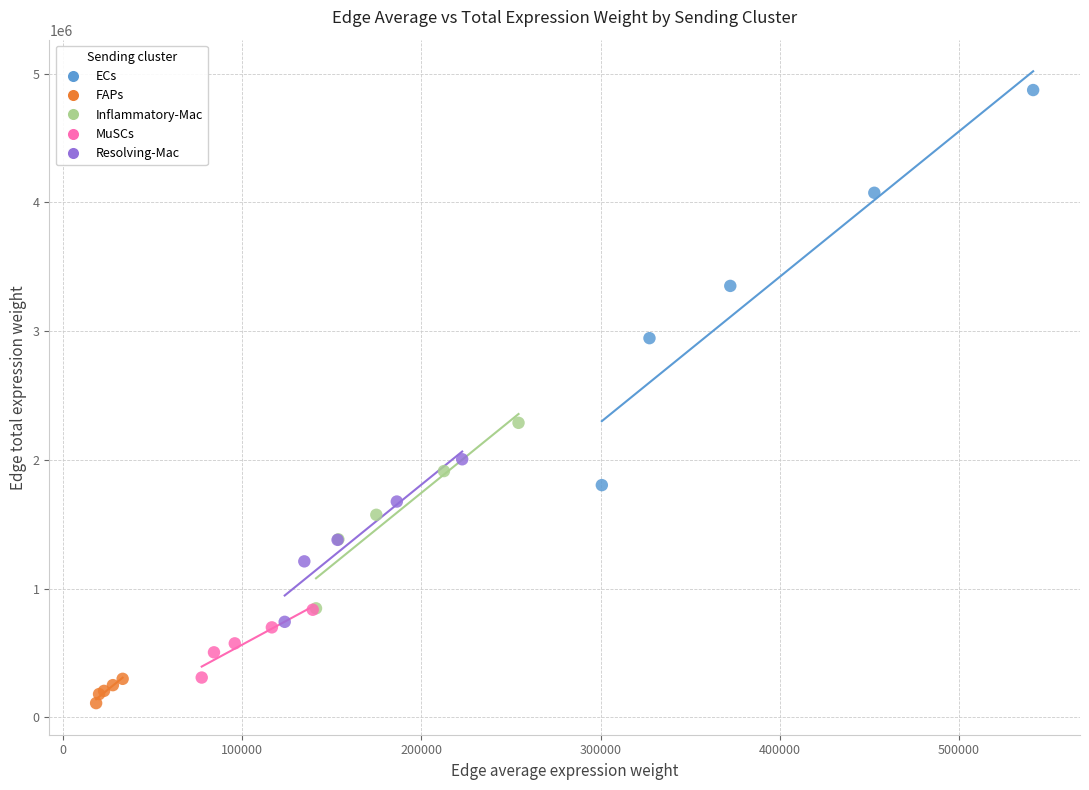

Which series reaches the maximum Y coordinate?

ECs